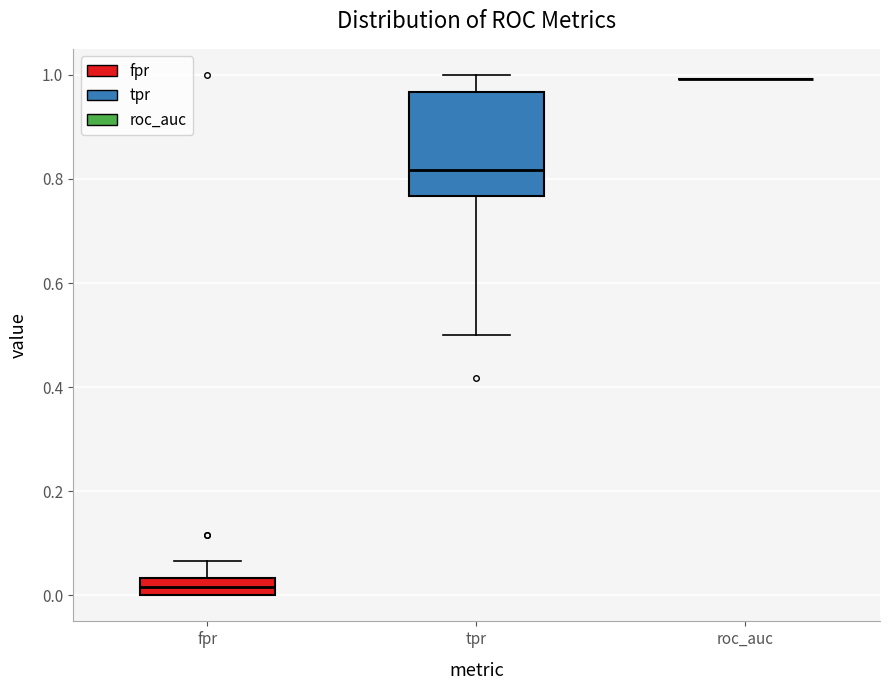

Where does the upper whisker of the box for tpr end on the y-axis? The values are not printed on the chart, so give them approximately, as read against the axis.

1.00